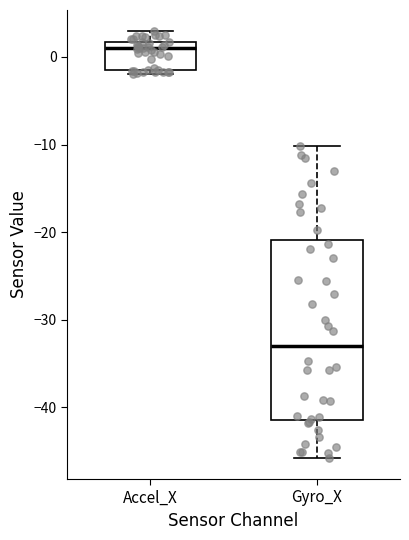

Which box's median line is the highest?

Accel_X